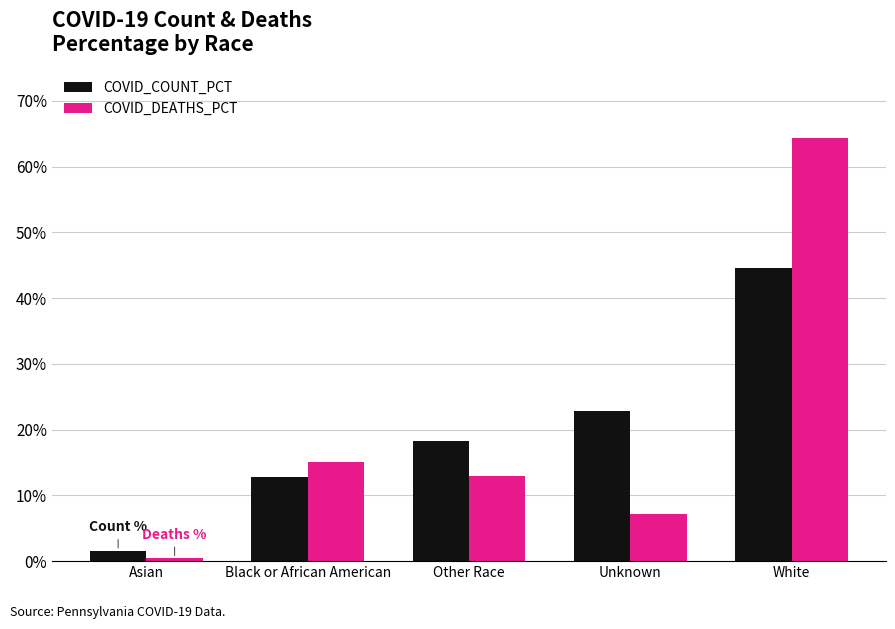

What is the difference between the second highest and minimum values in the COVID_COUNT_PCT series?

21.2